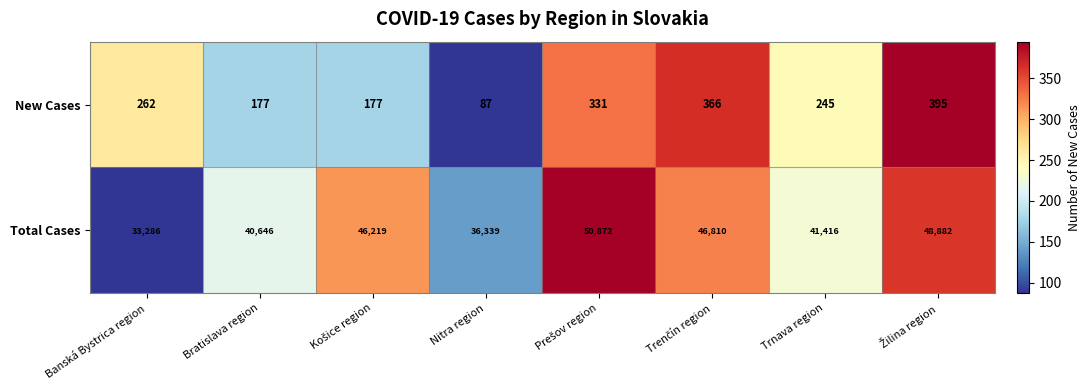

Is the value of Total Cases at Banská Bystrica region greater than the value of New Cases at Bratislava region?

Yes